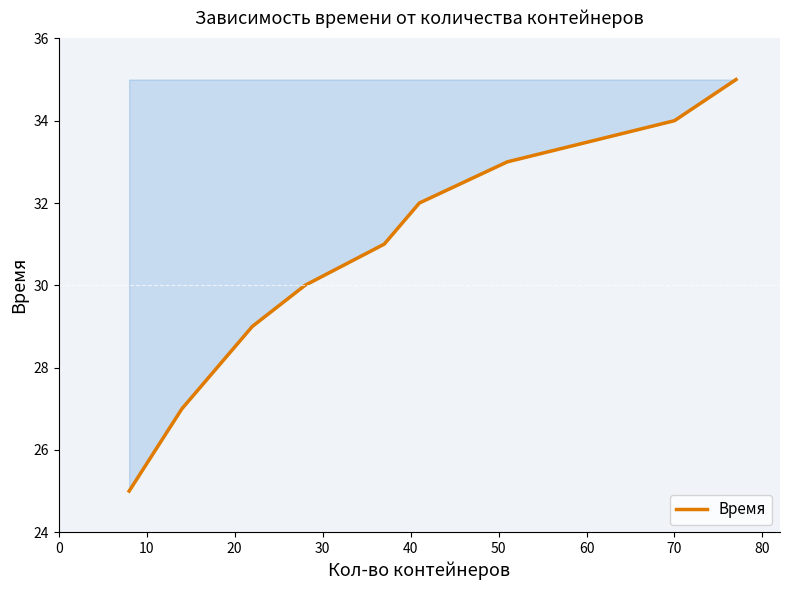

Approximately how many times larger is the value at 10 compared to 40?

1.2